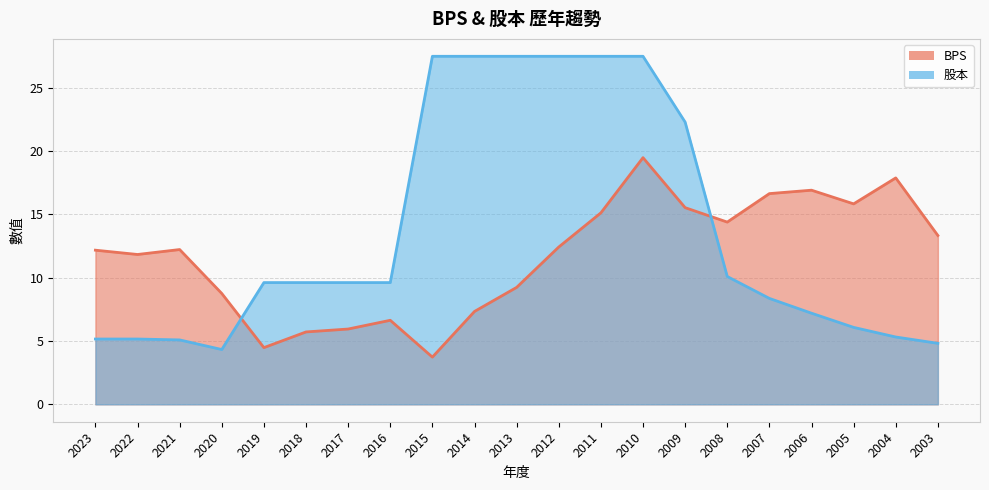

At which label is BPS closest to 11?

2022